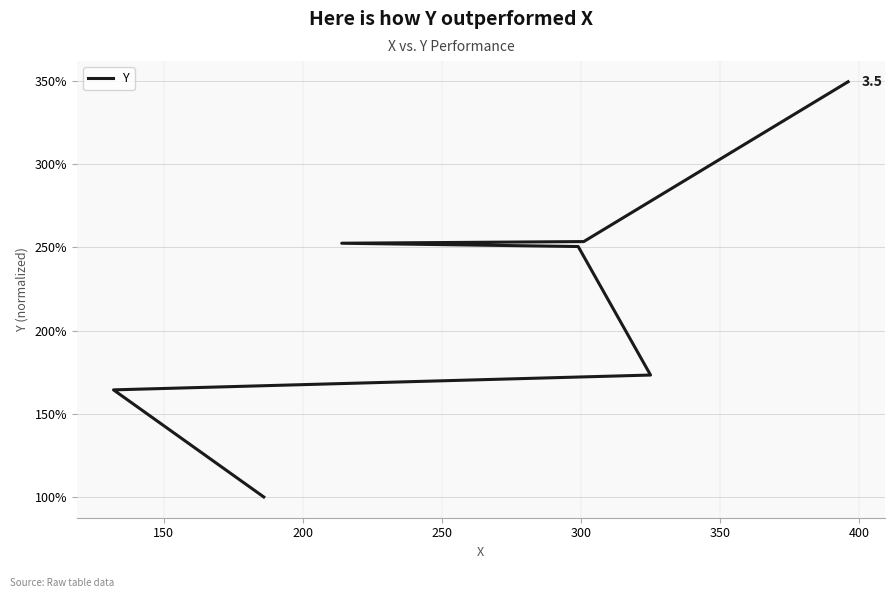

True or false: the data has more than 0 interior local peaks.

False